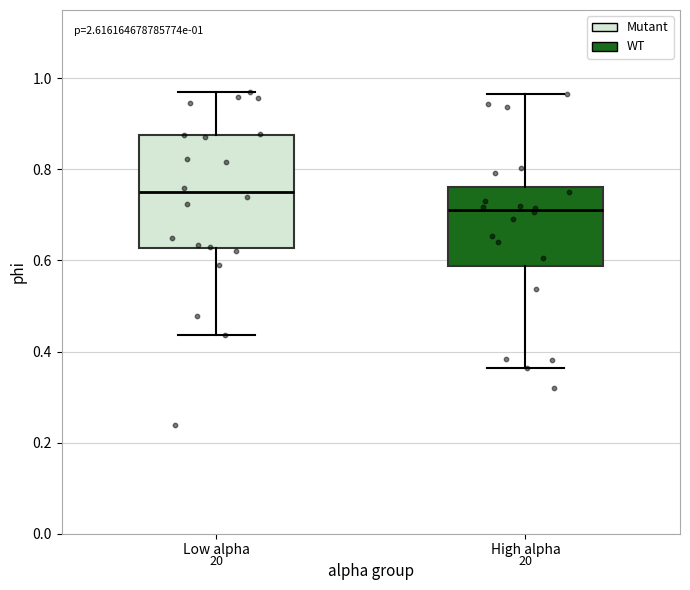

Comparing the boxes themselves (not the whiskers), which one is the tallest?

Low alpha